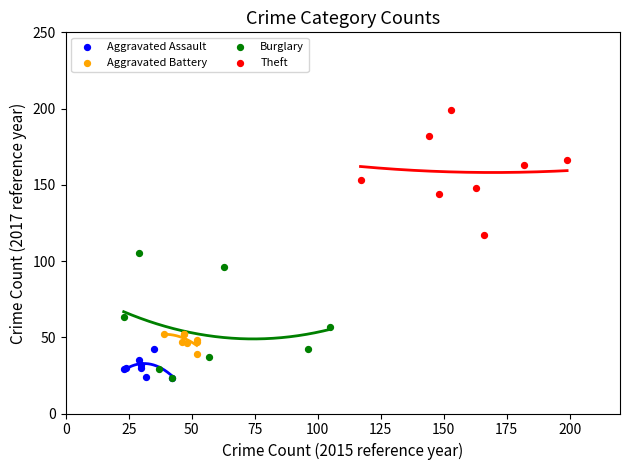

Which series contains the highest Y value?

Theft